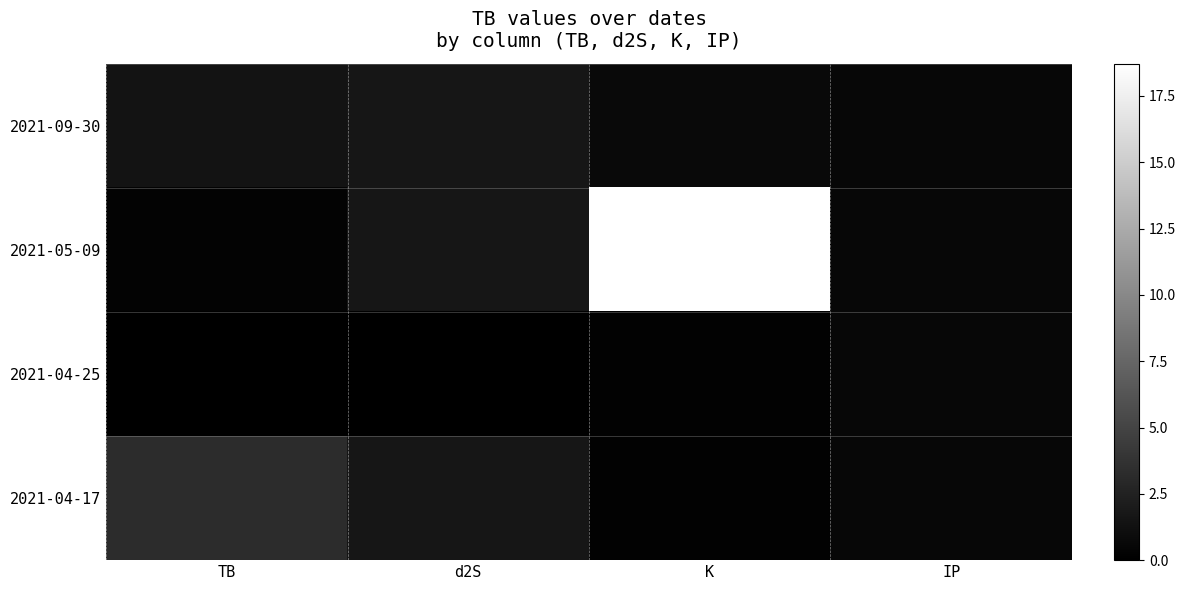

Reading left to right, transcribe all the data shown in this chart.

2021-09-30: TB=1.4	d2S=1.6	K=0.7	IP=0.5
2021-05-09: TB=0.3	d2S=1.6	K=18.7	IP=0.5
2021-04-25: TB=0.0	d2S=0.0	K=0.1	IP=0.5
2021-04-17: TB=3.3	d2S=1.6	K=0.1	IP=0.5